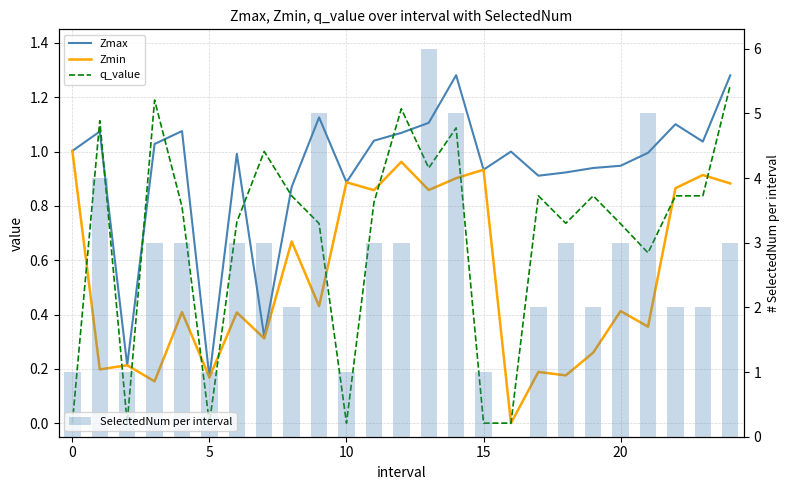

What is the difference between the maximum and minimum values in the Zmax series?

1.1